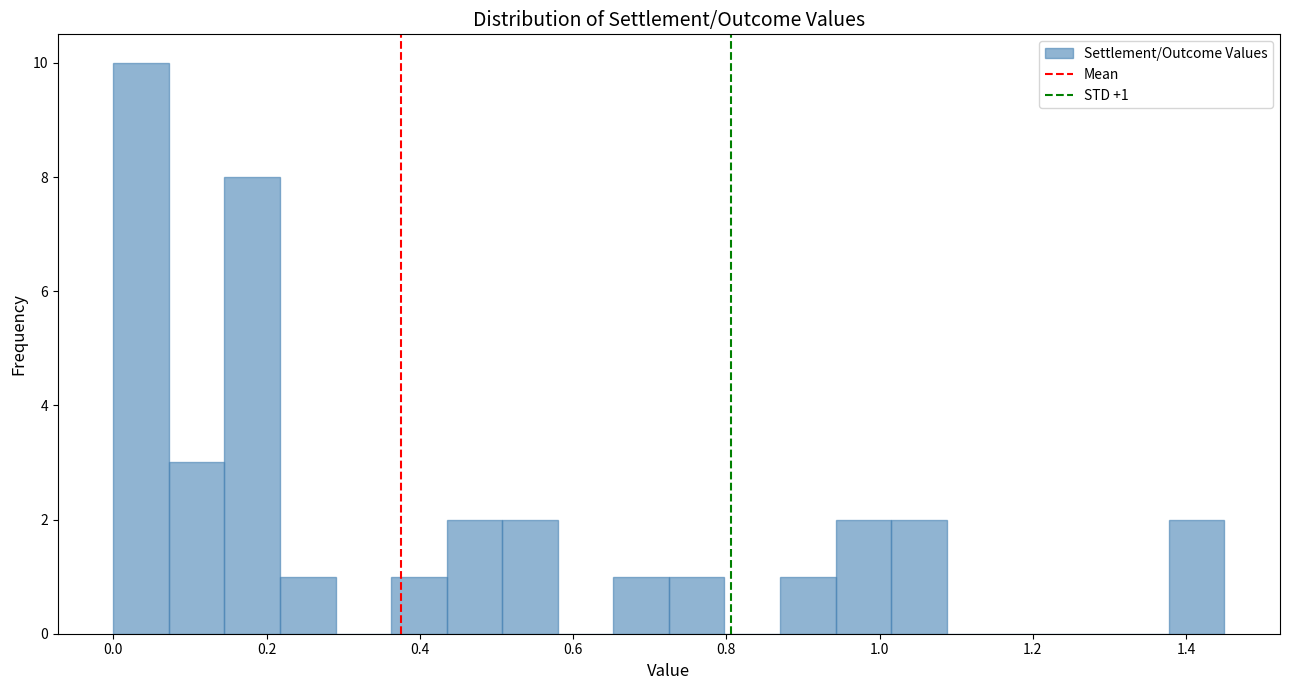

Around what value on the x-axis is the tallest bar? Give the approximate position of its centre, as read against the axis.

0.04